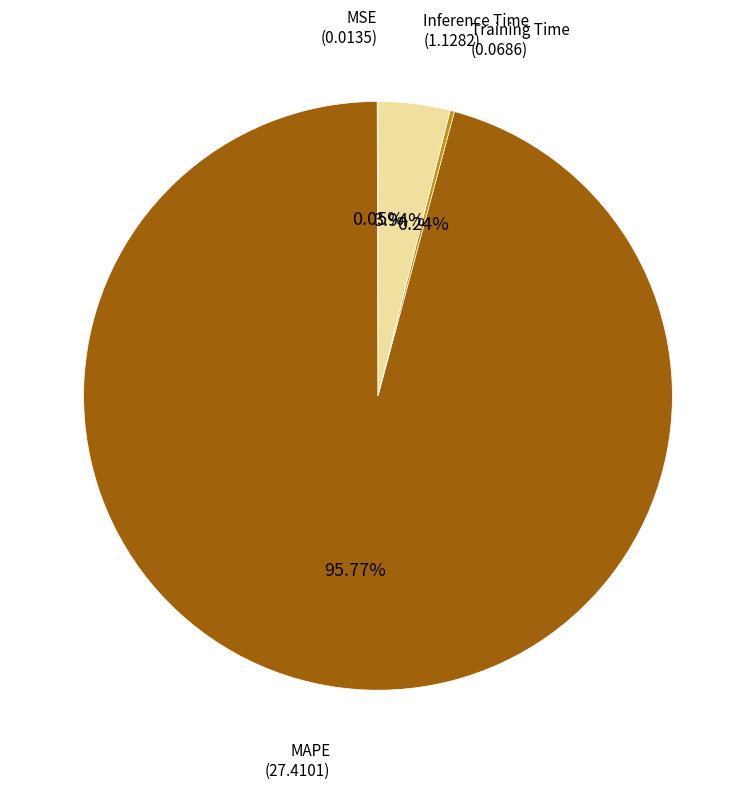

What is the ratio of the value at MAPE to the value at Inference Time?

24.3